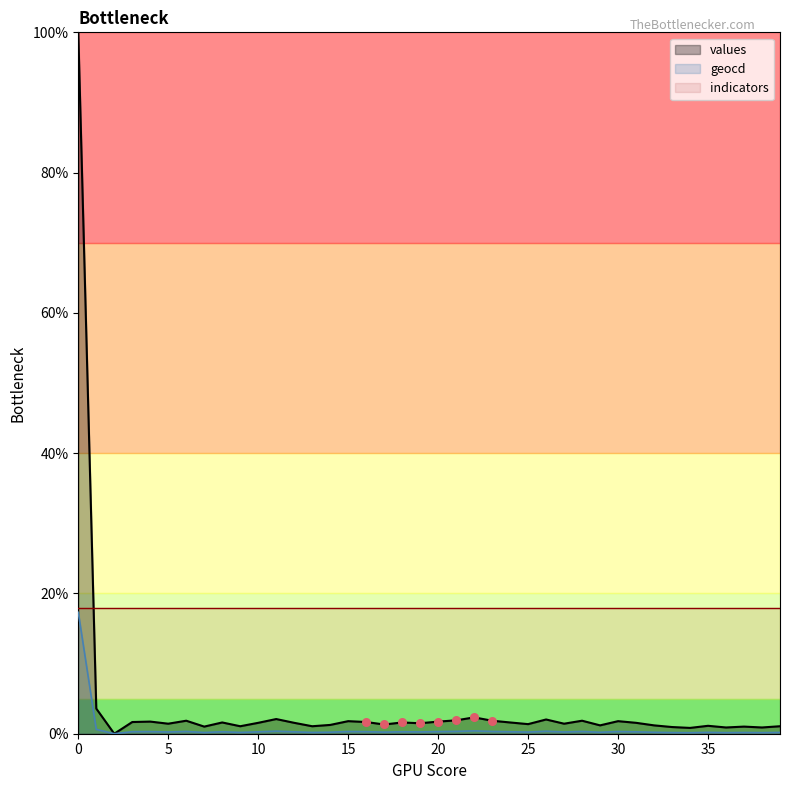

Which series has the largest Y range (max minus min)?

values